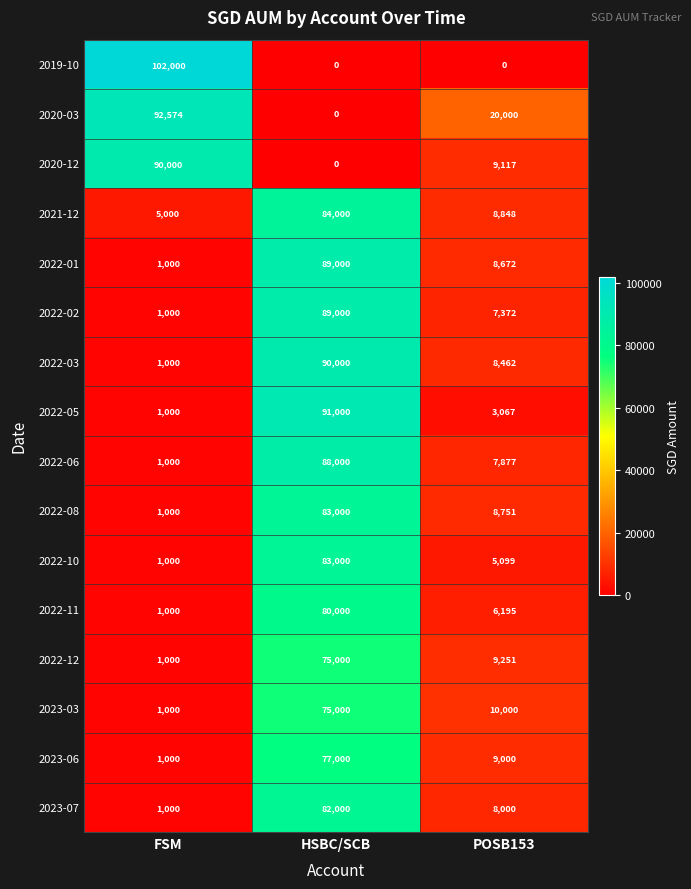

Which series has the largest range (max minus min)?

2019-10